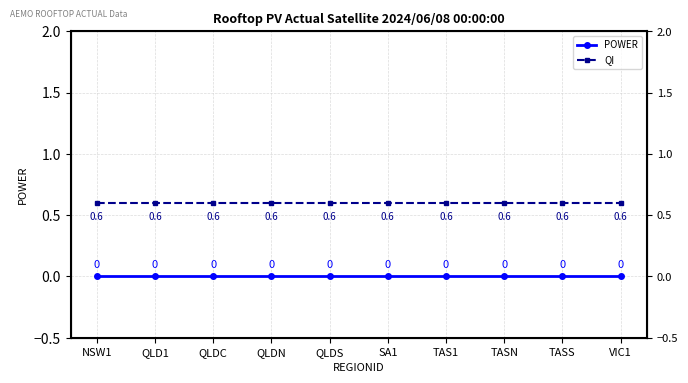

True or false: POWER has more than 0 interior local peaks.

False